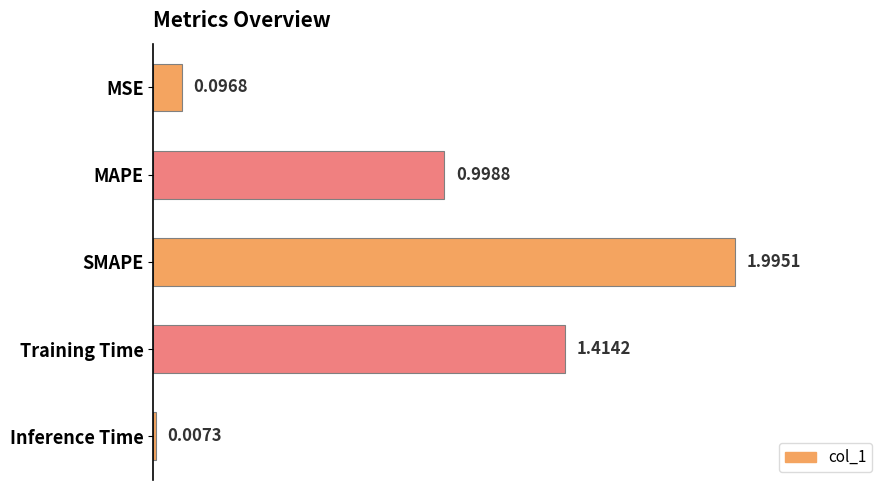

Which category has the highest value across all series?

SMAPE